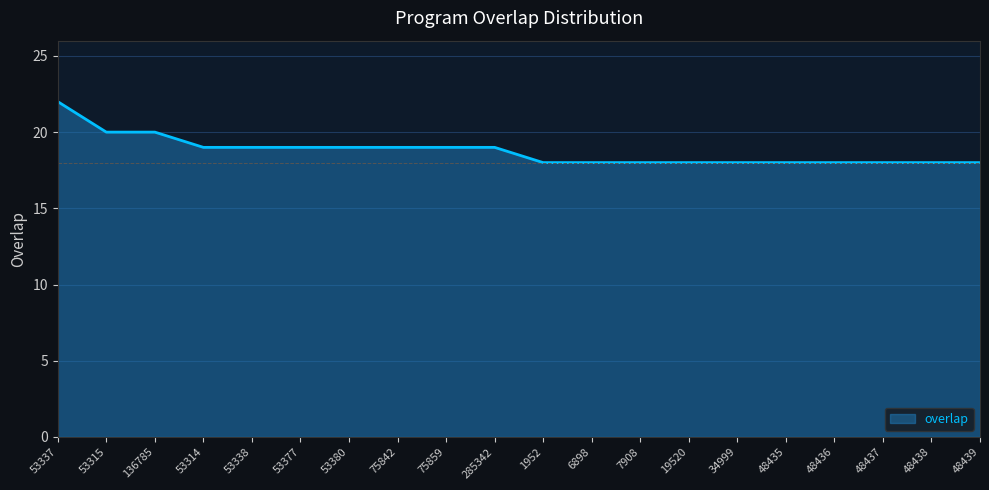

How many values are between 18 and 19?

17